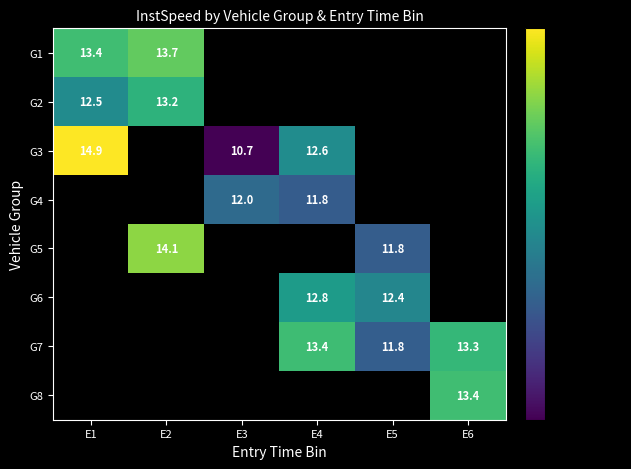

Between E6 and E3, which is larger?

E6